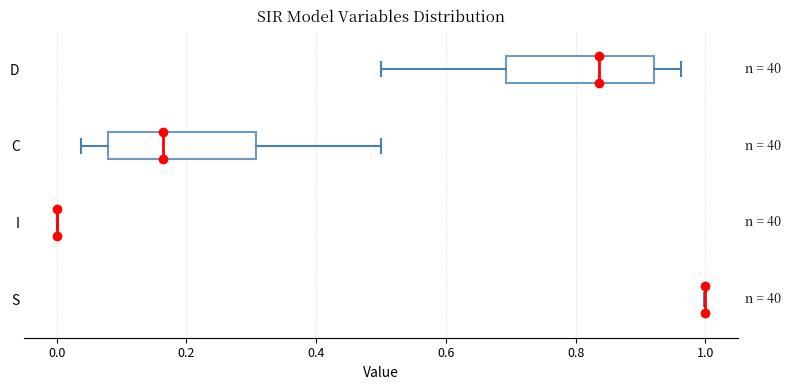

Reading bottom to top, read every box against the x-axis: the position of its median line, the range the box covers, and the ends of its whiskers. The values are not printed on the chart, so give them approximately, as read against the axis.

S: box collapsed to a line at 1.00, whiskers 1.00 to 1.00
I: box collapsed to a line at 0.00, whiskers 0.00 to 0.00
C: median 0.16, box 0.08 to 0.30, whiskers 0.04 to 0.50
D: median 0.84, box 0.70 to 0.92, whiskers 0.50 to 0.96